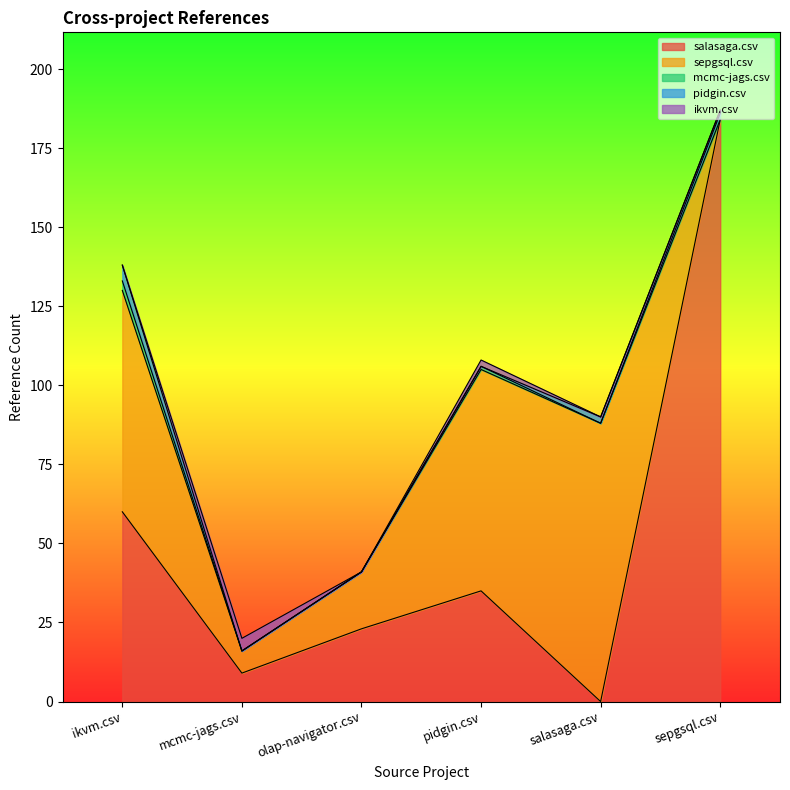

What is the maximum value shown in the chart?

184